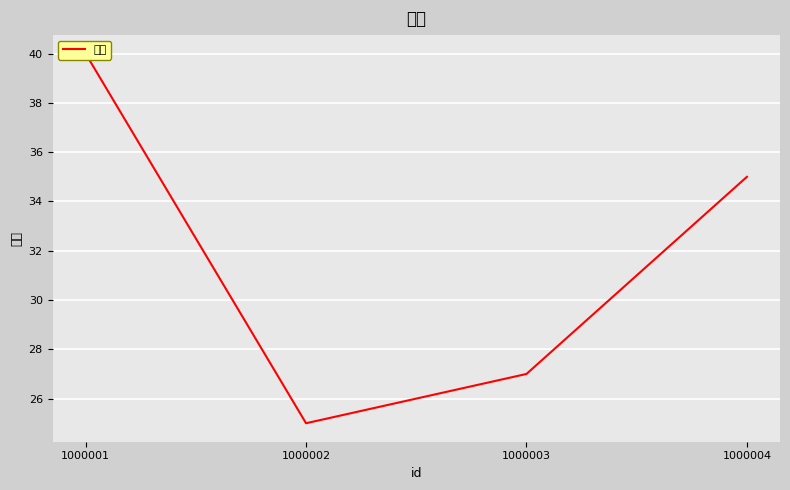

How many data points are above 35?

1